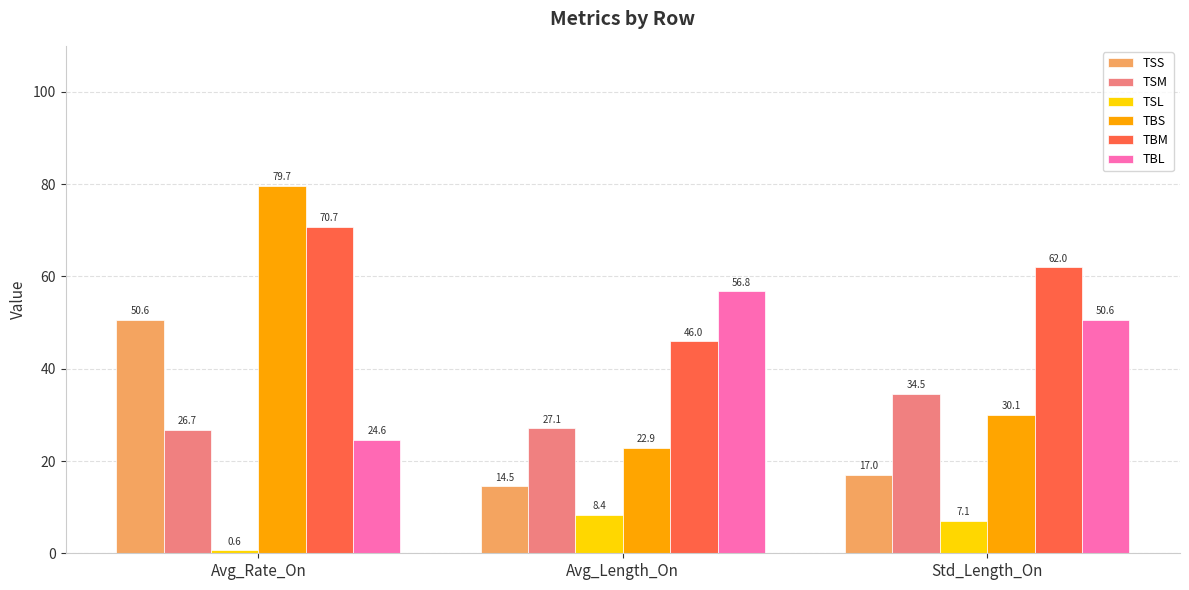

Is the value of TSS at Std_Length_On greater than the value of TBL at Std_Length_On?

No